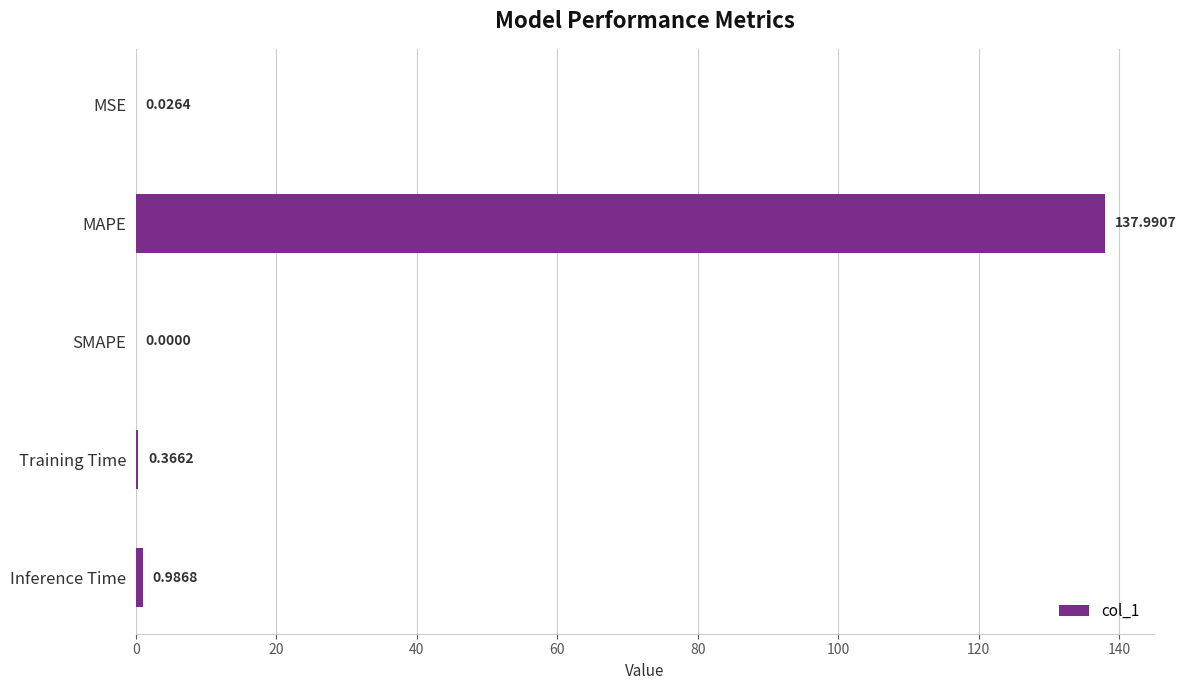

What is the sum of the values at Inference Time and MAPE?

139.0